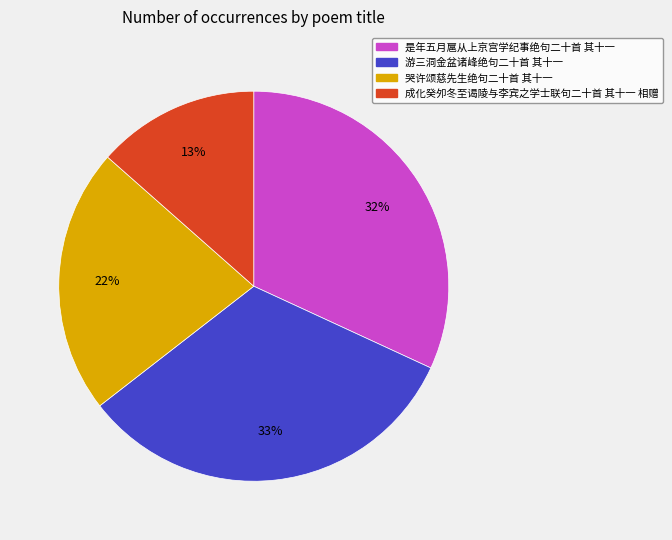

Which has a higher value, 成化癸夘冬至谒陵与李宾之学士联句二十首 其十一 相赠 or 游三洞金盆诸峰绝句二十首 其十一?

游三洞金盆诸峰绝句二十首 其十一